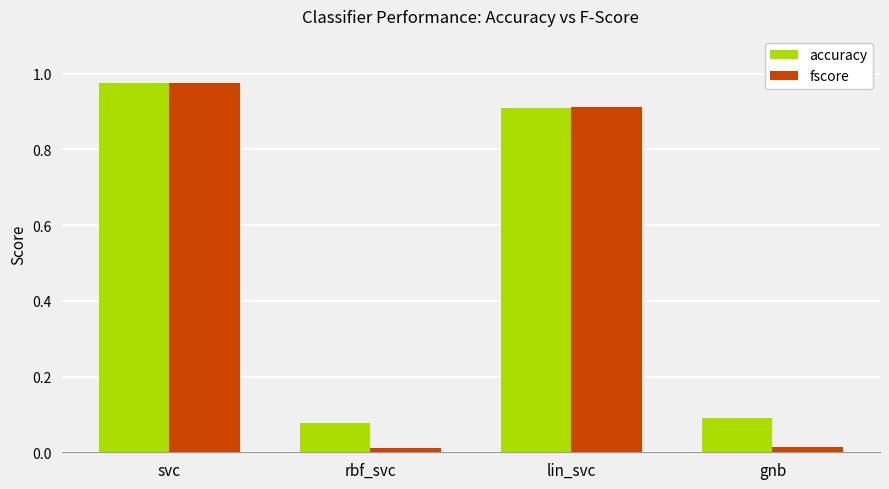

What is the label of the 1st bar from the left?

svc